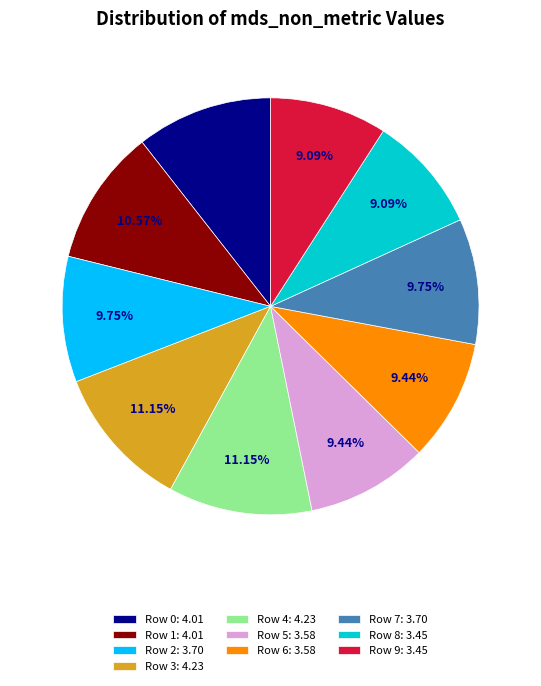

Is the sum of Row 4: 4.23 and Row 6: 3.58 greater than half?

No